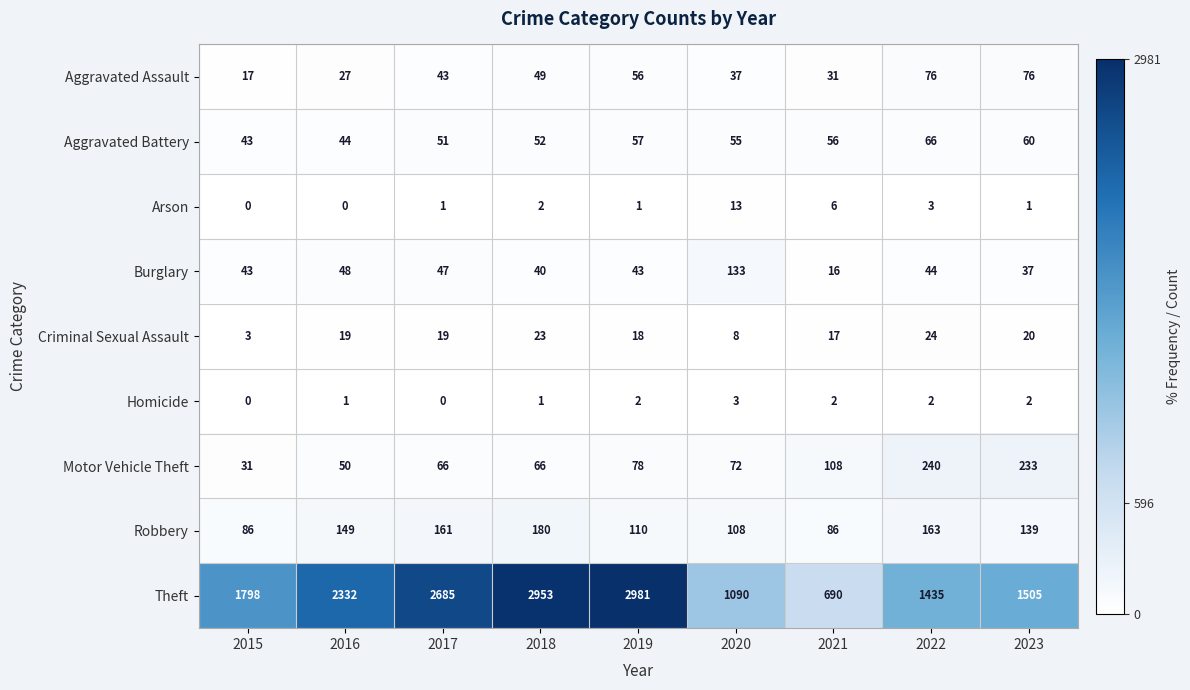

True or false: Theft has a value of 700 at 2016.

False